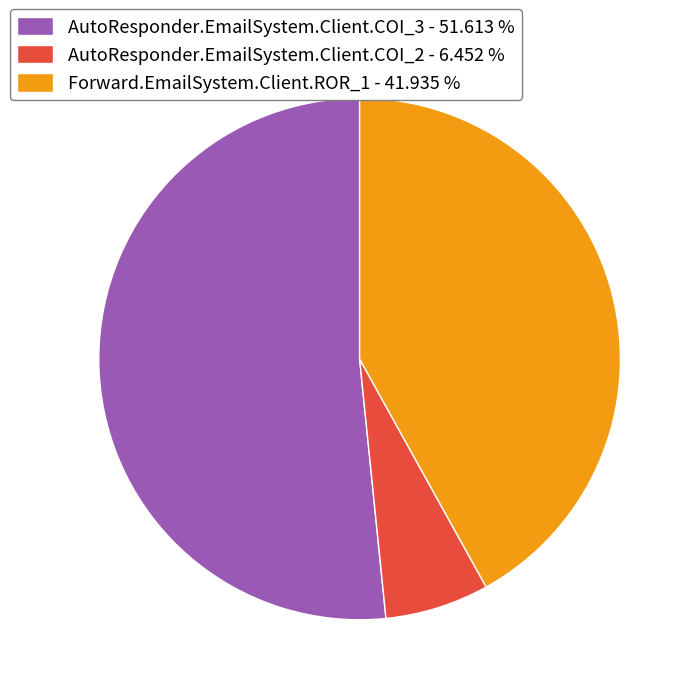

Does any single category account for the majority?

Yes